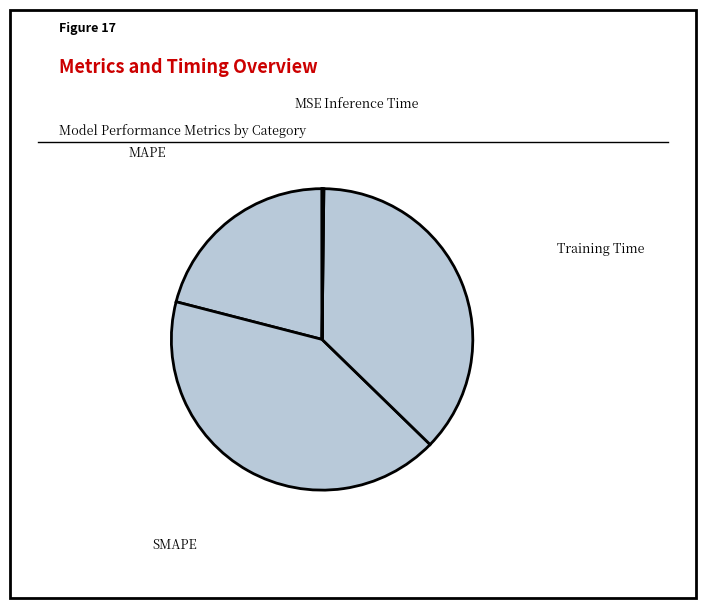

True or false: Training Time accounts for 37% of the total.

True